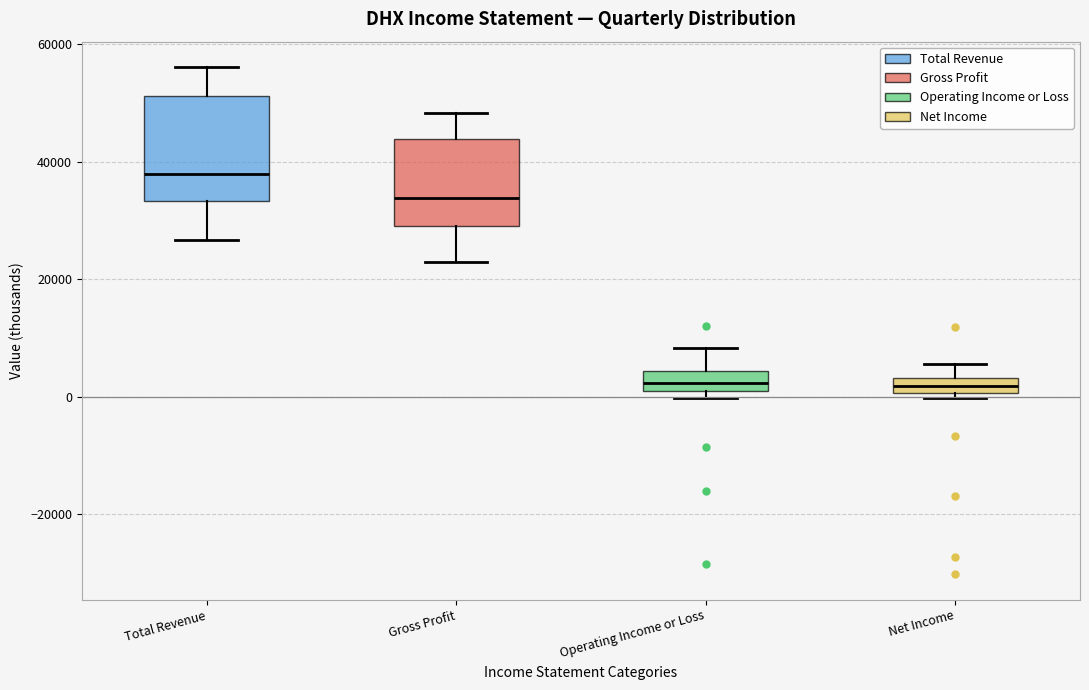

Where does the upper whisker of the box for Net Income end on the y-axis? The values are not printed on the chart, so give them approximately, as read against the axis.

6000